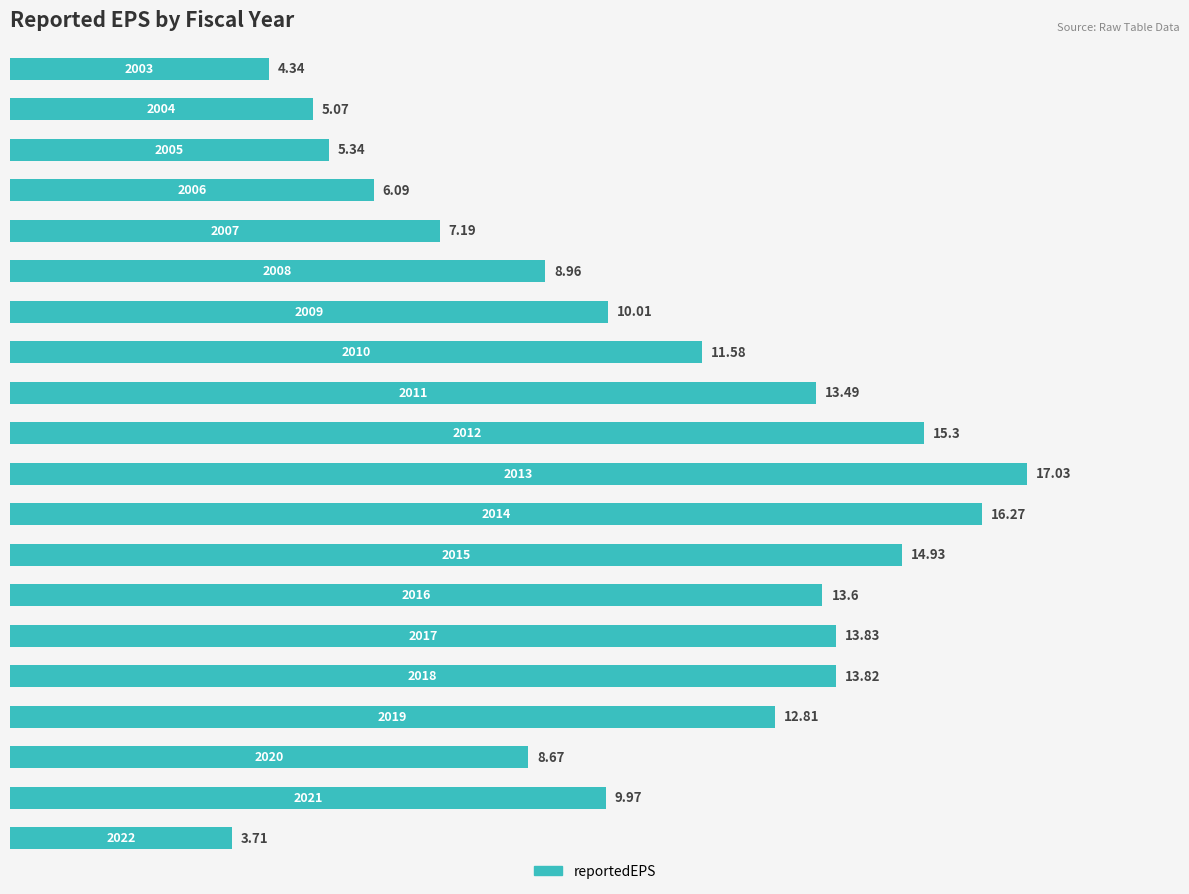

What is the sum of all values?

212.0